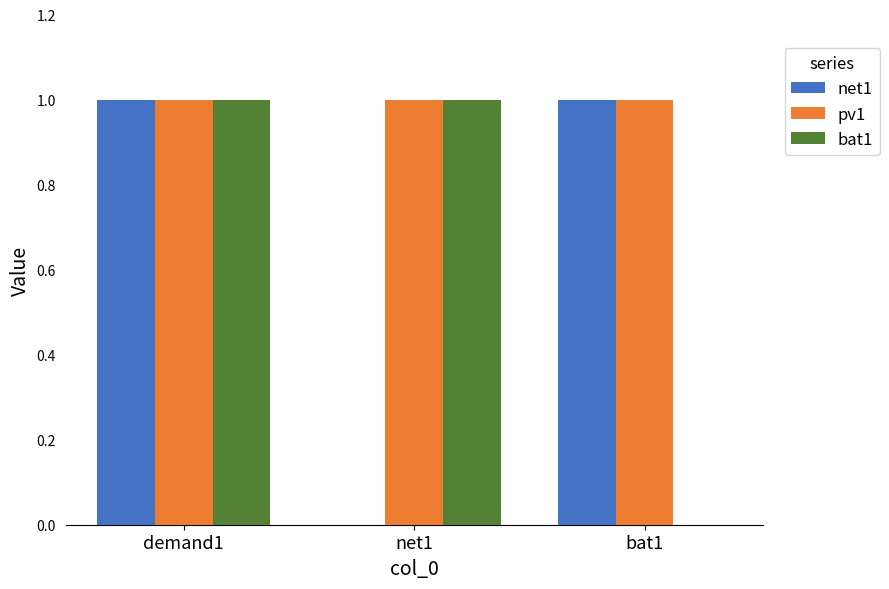

What are all the series names shown in the legend?

net1, pv1, bat1